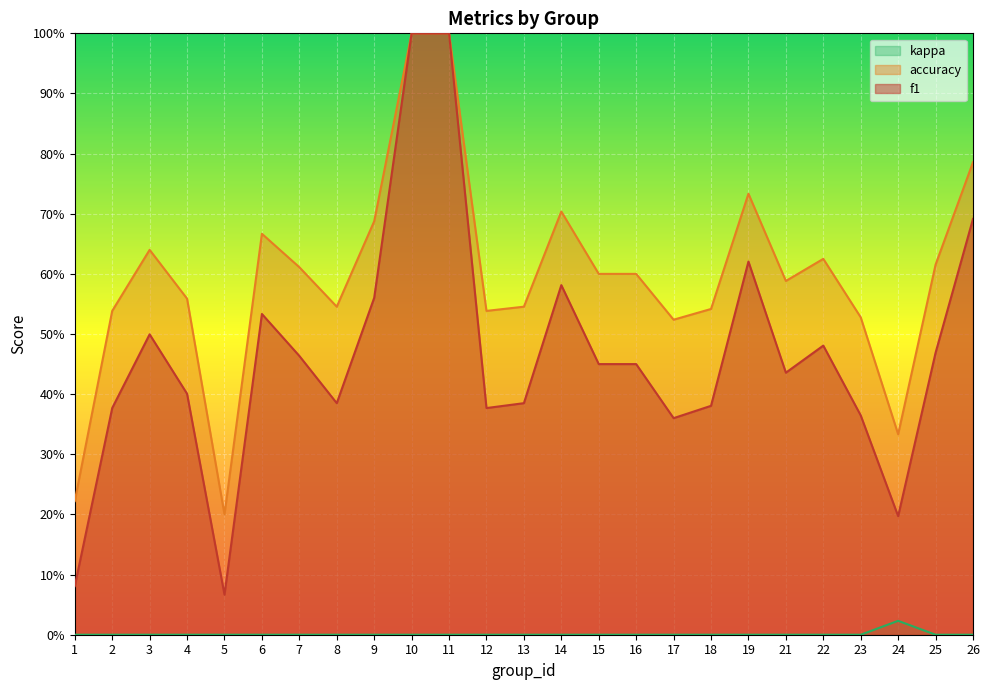

How many accuracy values are between 0 and 1?

25